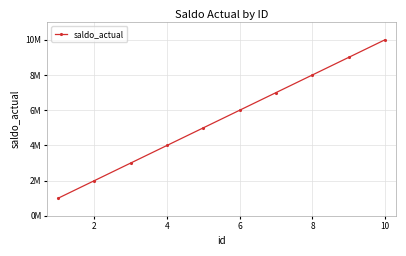

Does the chart display data point markers on the line(s)?

Yes